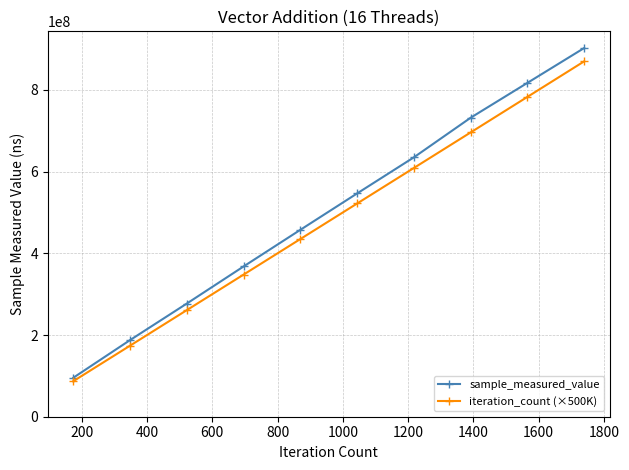

What is the value of the iteration_count (×500K) point at the 9th from the left?

783000000